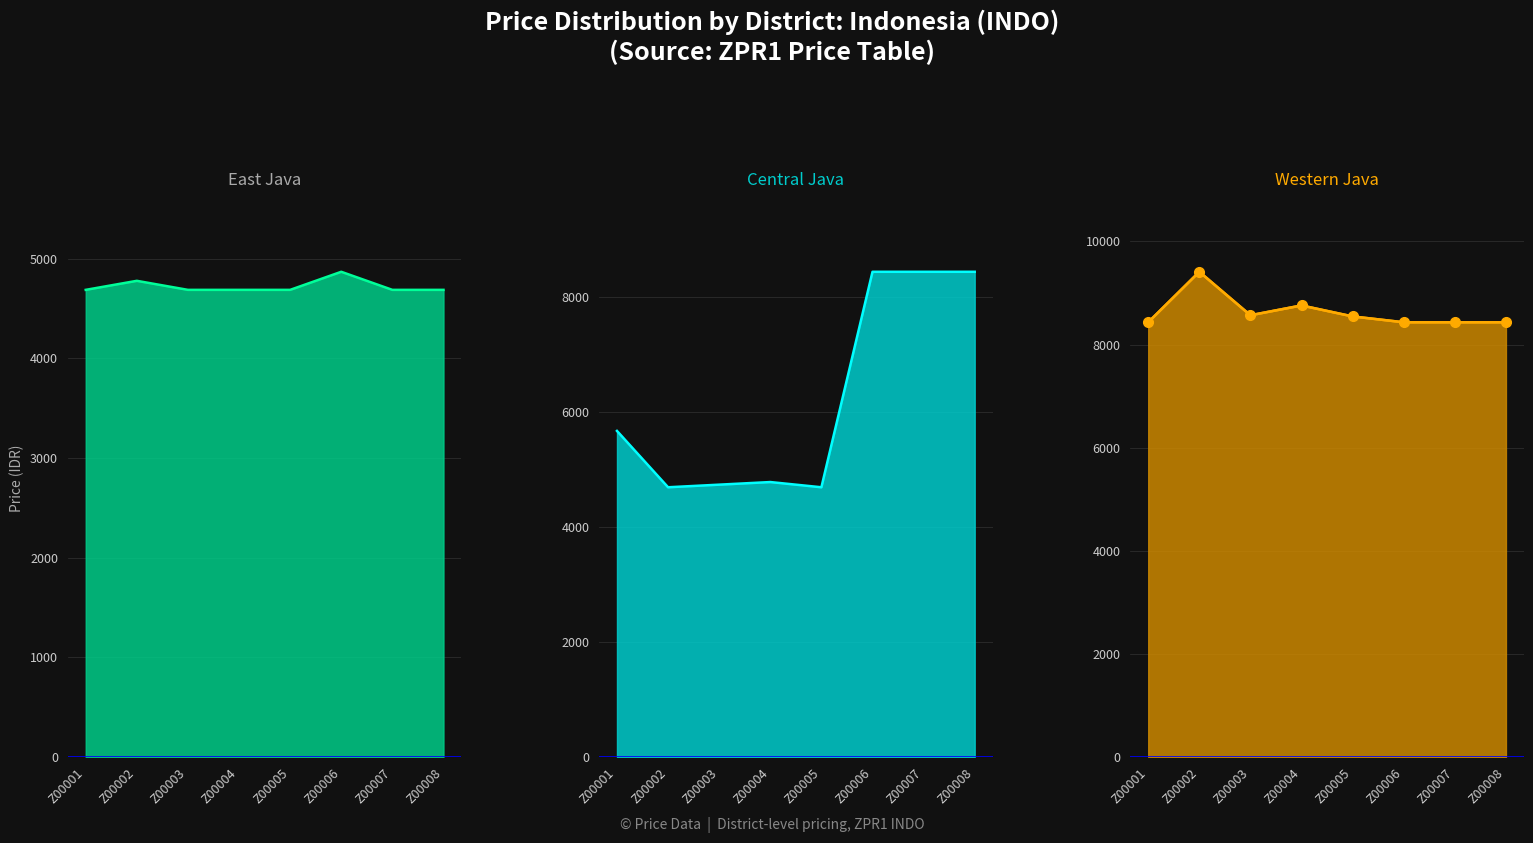

Between Z00004 and Z00007, which is larger?

Z00004